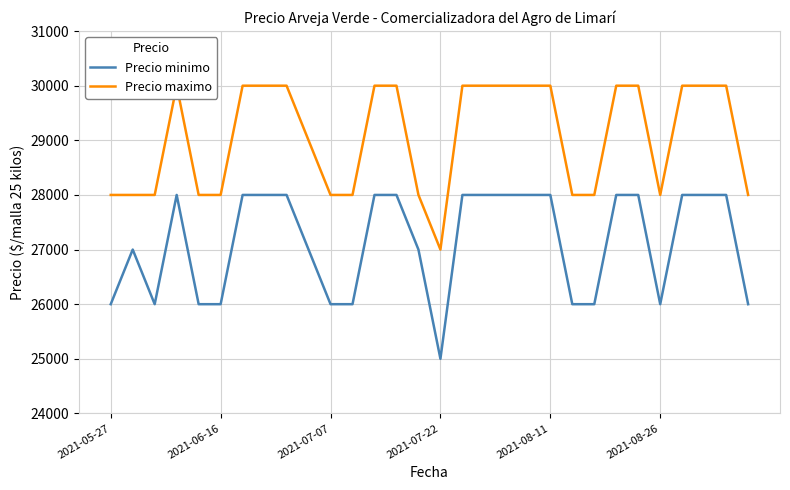

At how many categories does at least one series exceed 28784?

17